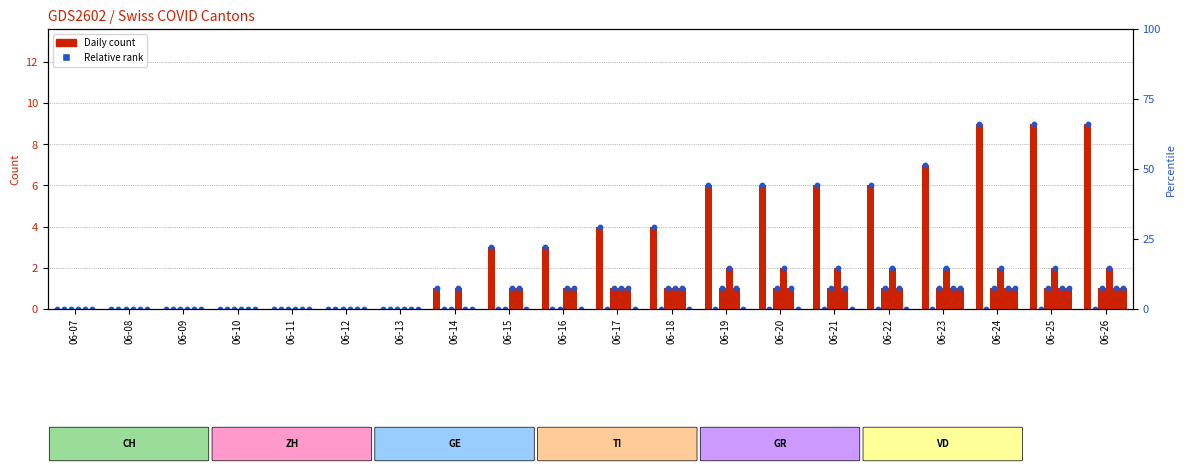

Is the value of CH marker at 06-20 greater than the value of CH at 06-17?

Yes